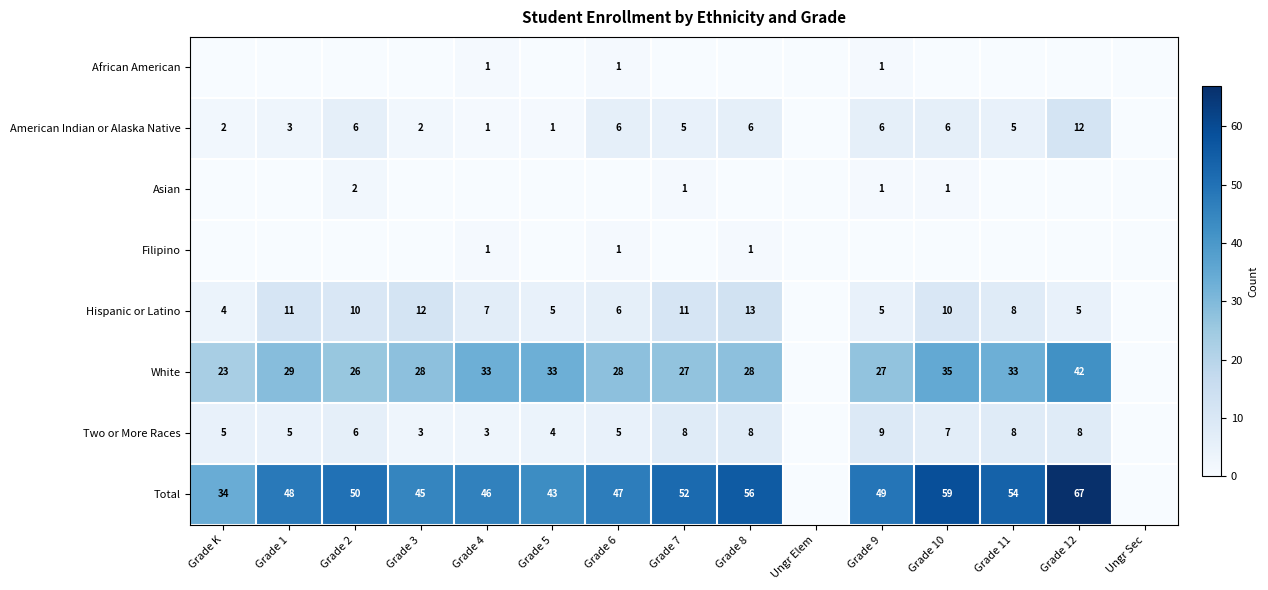

What is the difference between the American Indian or Alaska Native values at Grade 12 and Grade 4?

11